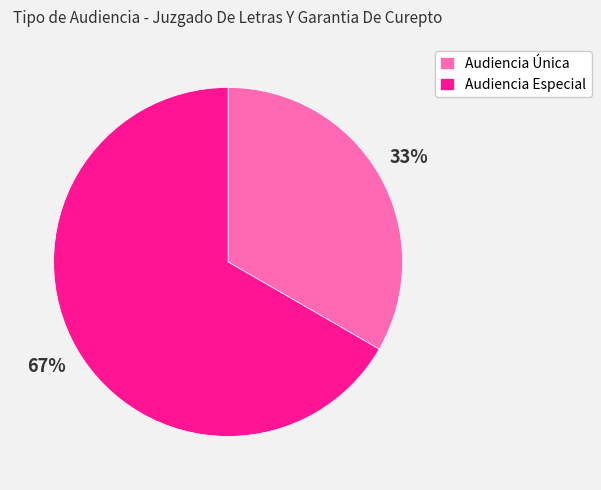

Is there a majority slice in this chart?

Yes